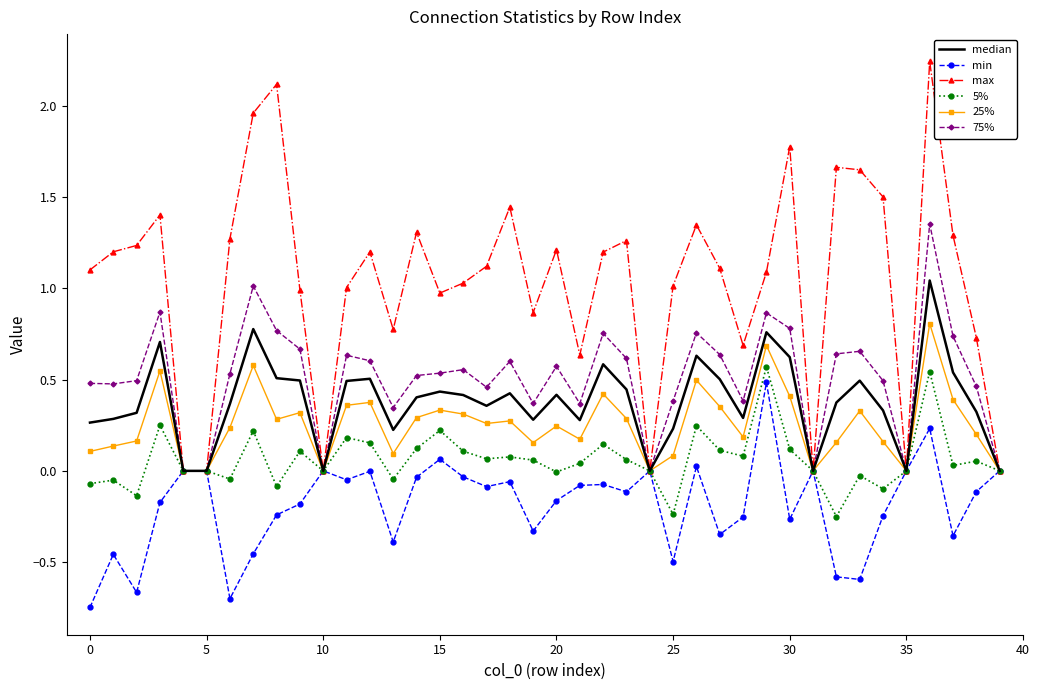

Which series has the largest total across all categories?

max